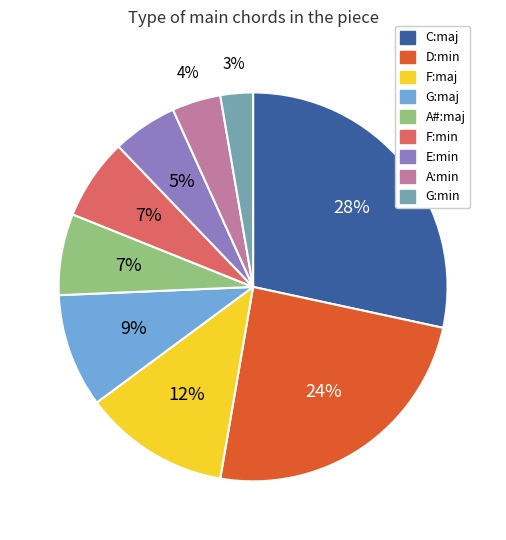

How many slices are in this pie chart?

9